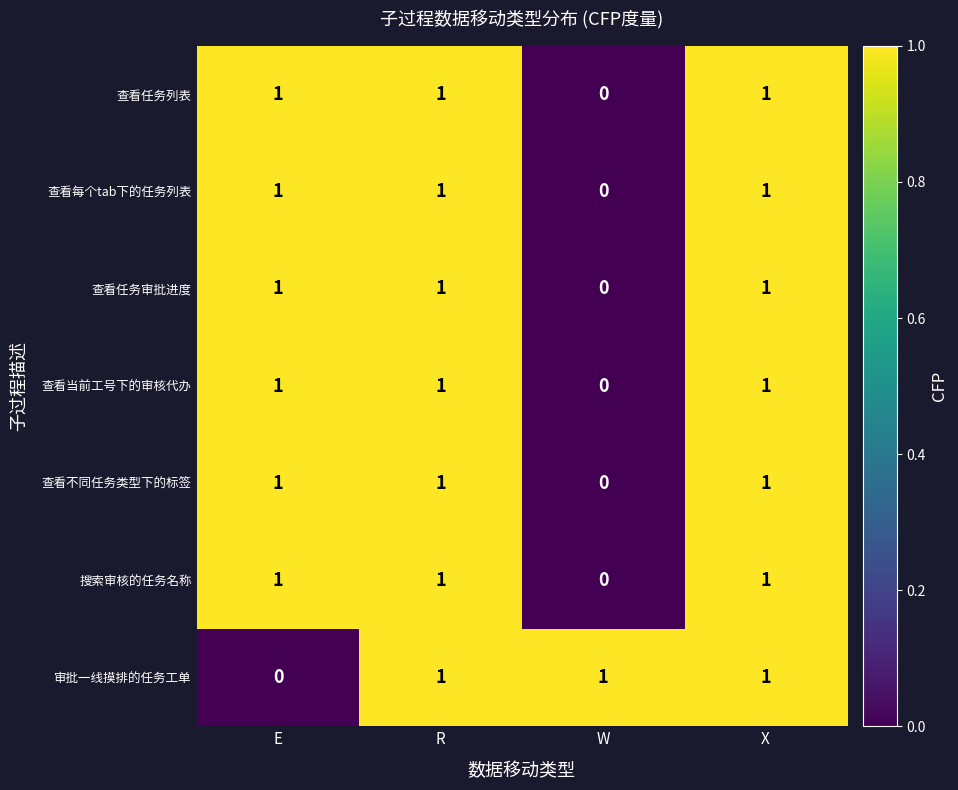

At how many categories does at least one series exceed 0?

4